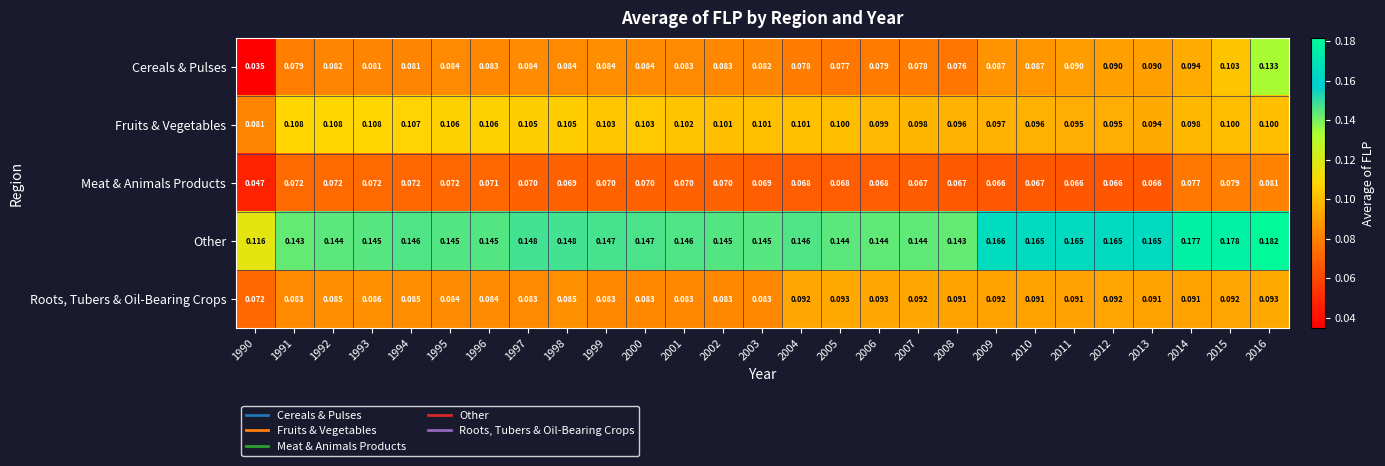

What is the difference between the highest and lowest values at 2002?

0.1